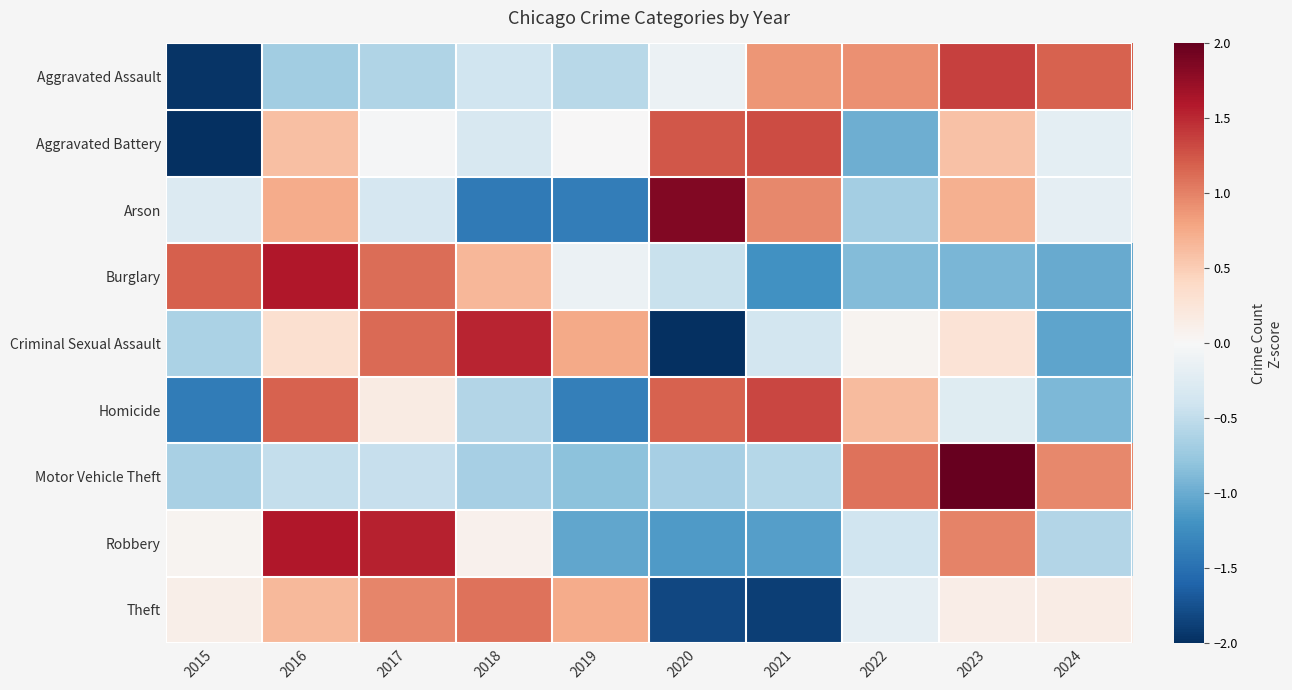

At which category does the chart reach its peak across all series?

2023